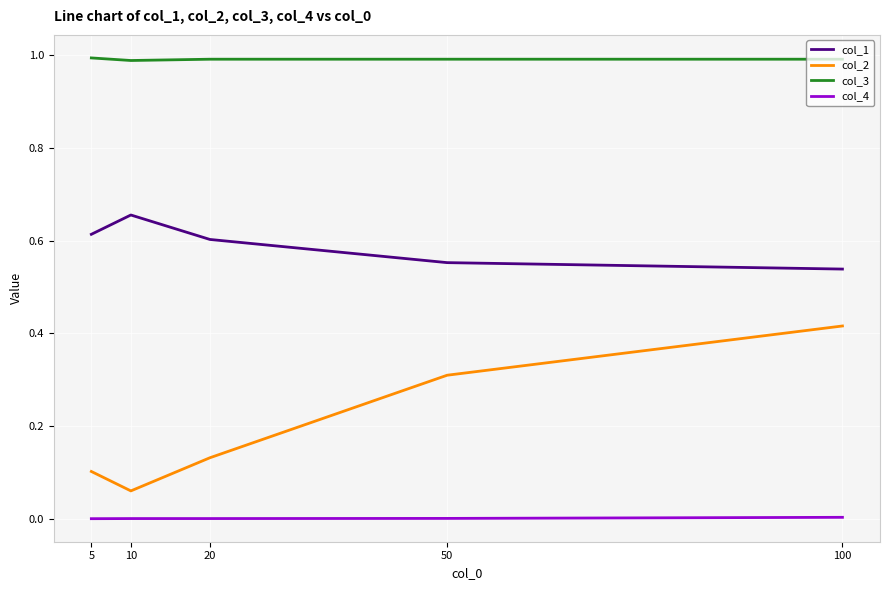

The value of col_3 at 10 is 1.0. True or false?

True